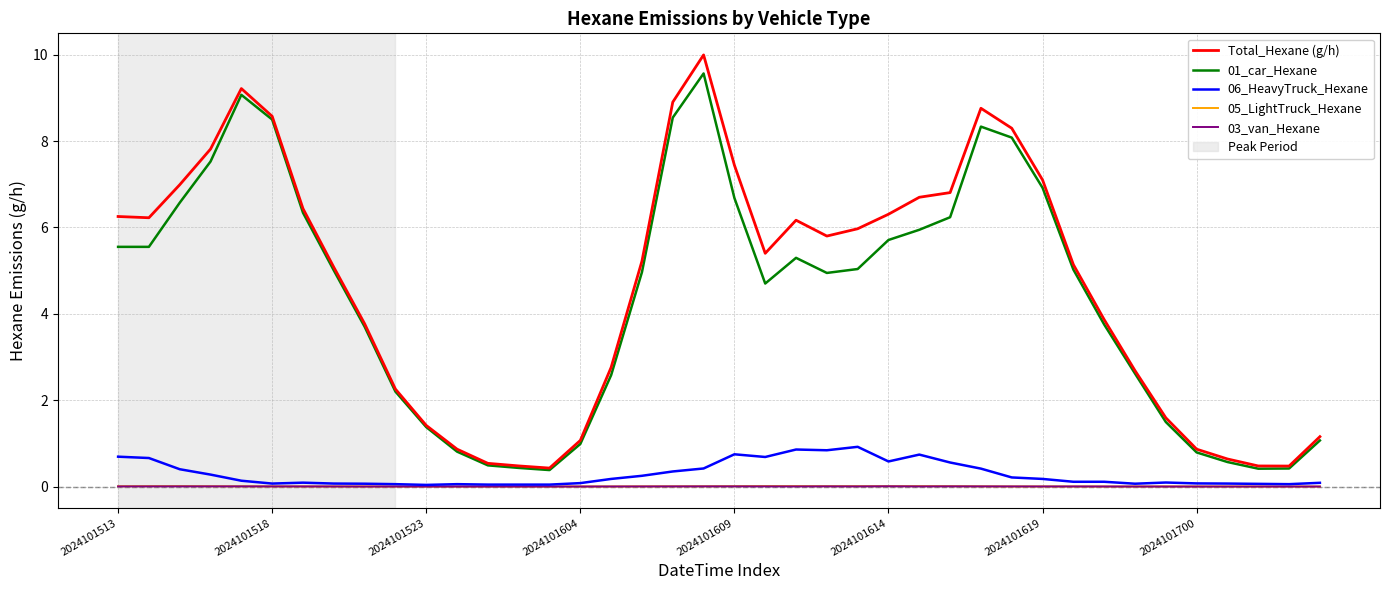

What is the minimum value for 01_car_Hexane?

0.4